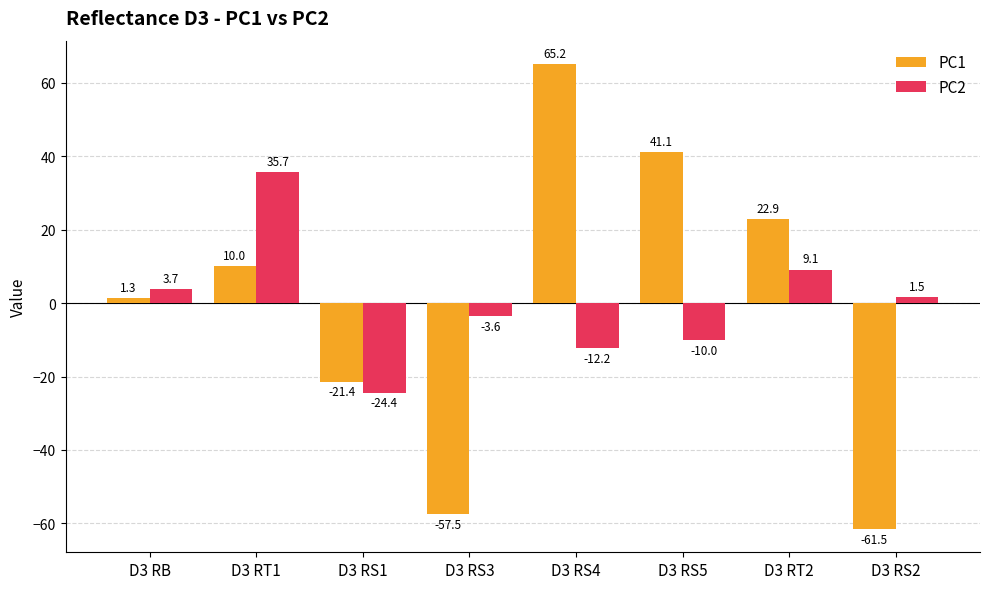

How many values in the PC1 series exceed 9?

4